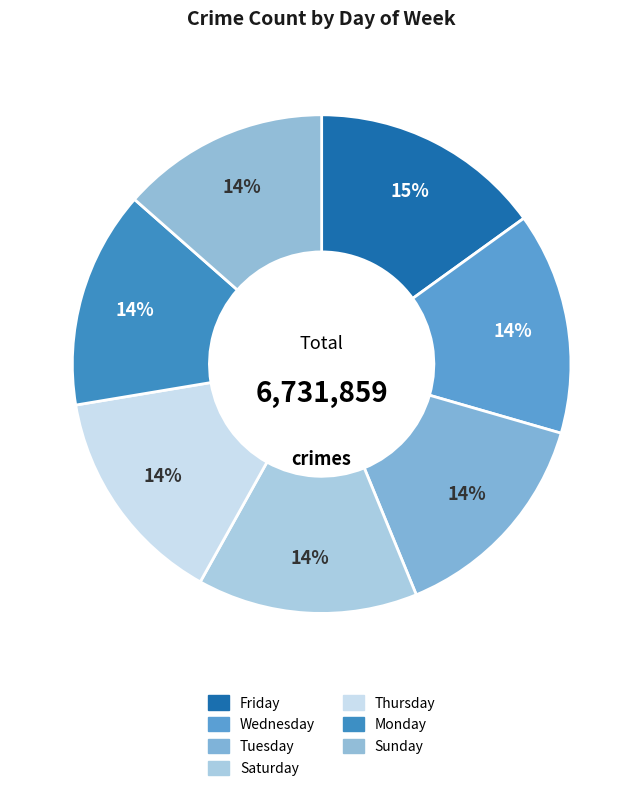

Which has a higher value, Thursday or Wednesday?

Wednesday